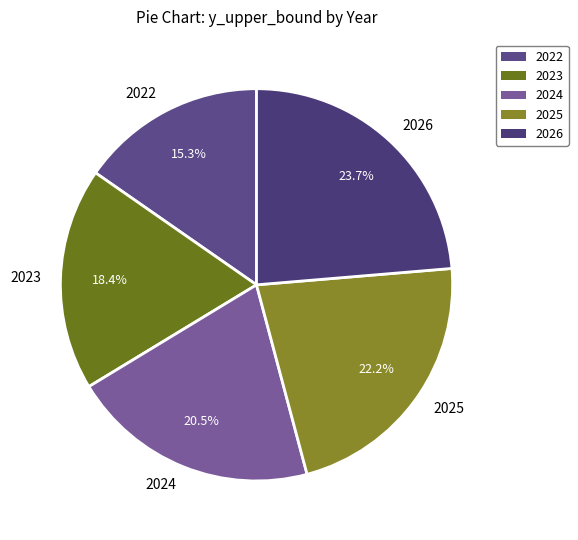

Count the number of slices in the pie.

5